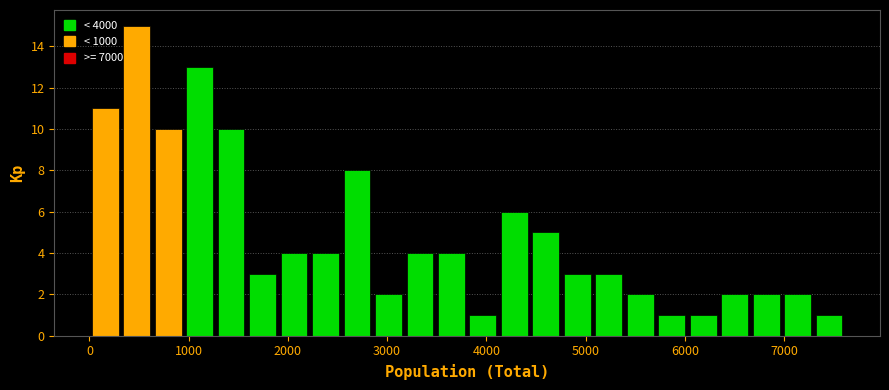

Around what value on the x-axis is the tallest bar? Give the approximate position of its centre, as read against the axis.

500